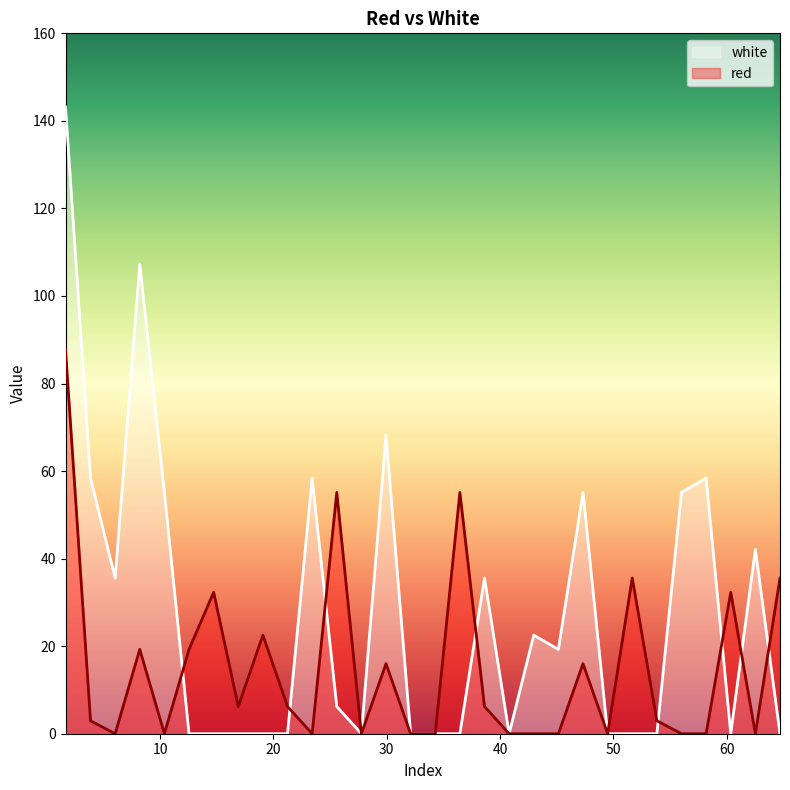

Which series ends up on top after the final intersection of red and white?

red